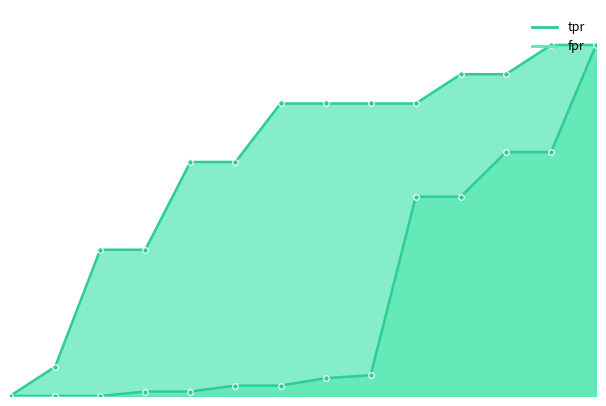

True or false: fpr and tpr cross at least once.

False